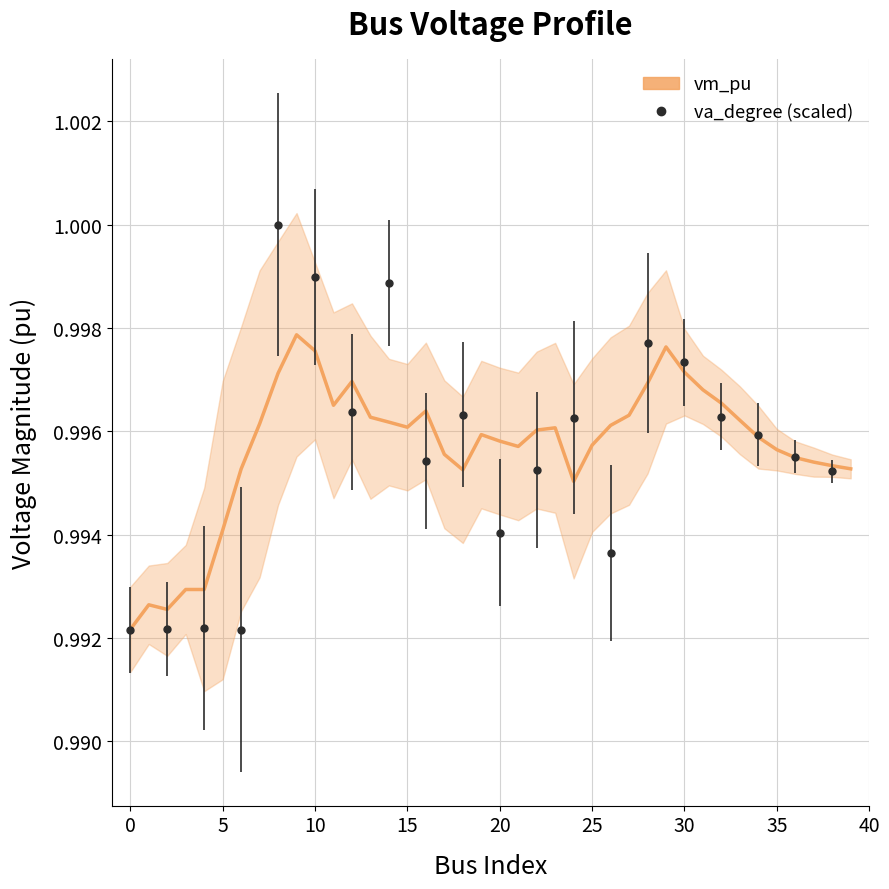

Reading left to right, what are all the values shown in this chart?

1.0	1.0	1.0	1.0	1.0	1.0	1.0	1.0	1.0	1.0	1.0	1.0	1.0	1.0	1.0	1.0	1.0	1.0	1.0	1.0	1.0	1.0	1.0	1.0	1.0	1.0	1.0	1.0	1.0	1.0	1.0	1.0	1.0	1.0	1.0	1.0	1.0	1.0	1.0	1.0